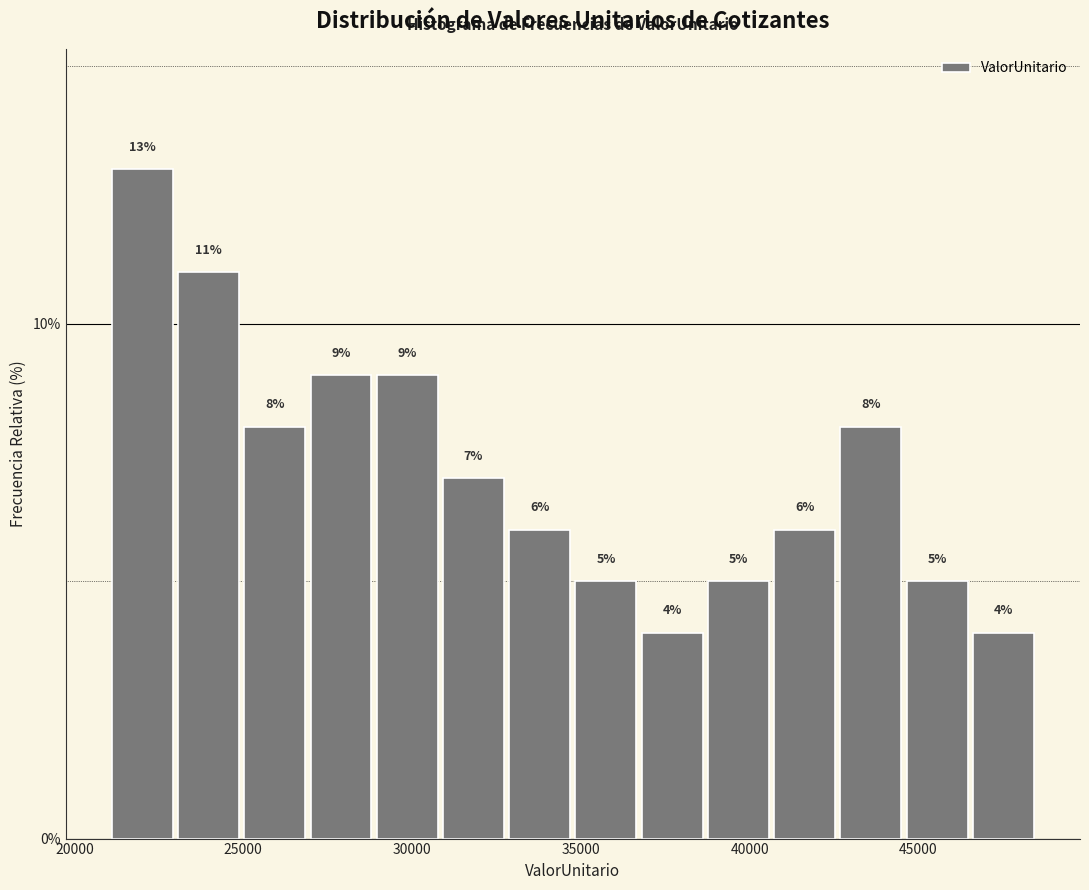

Around what value on the x-axis is the tallest bar? Give the approximate position of its centre, as read against the axis.

22000